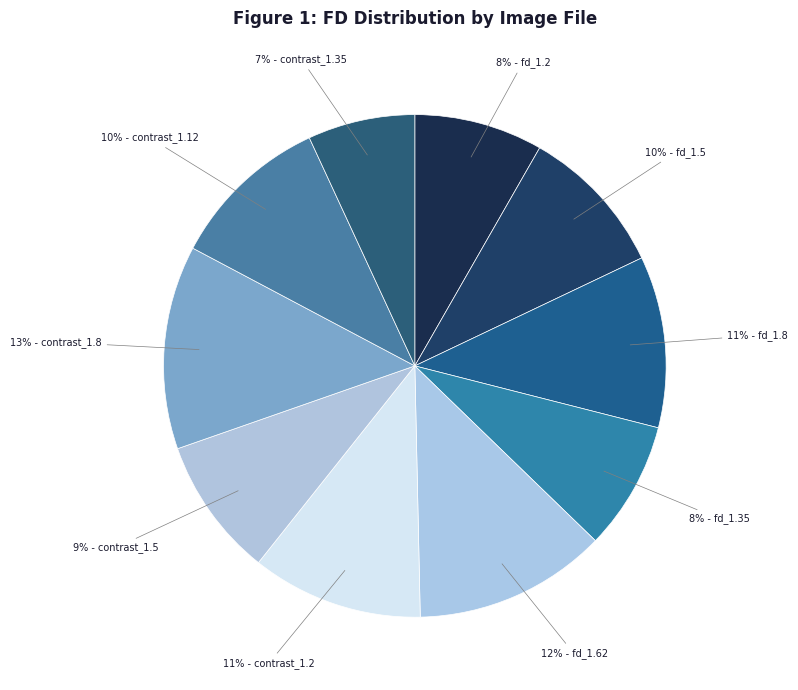

How many segments does this pie chart have?

10